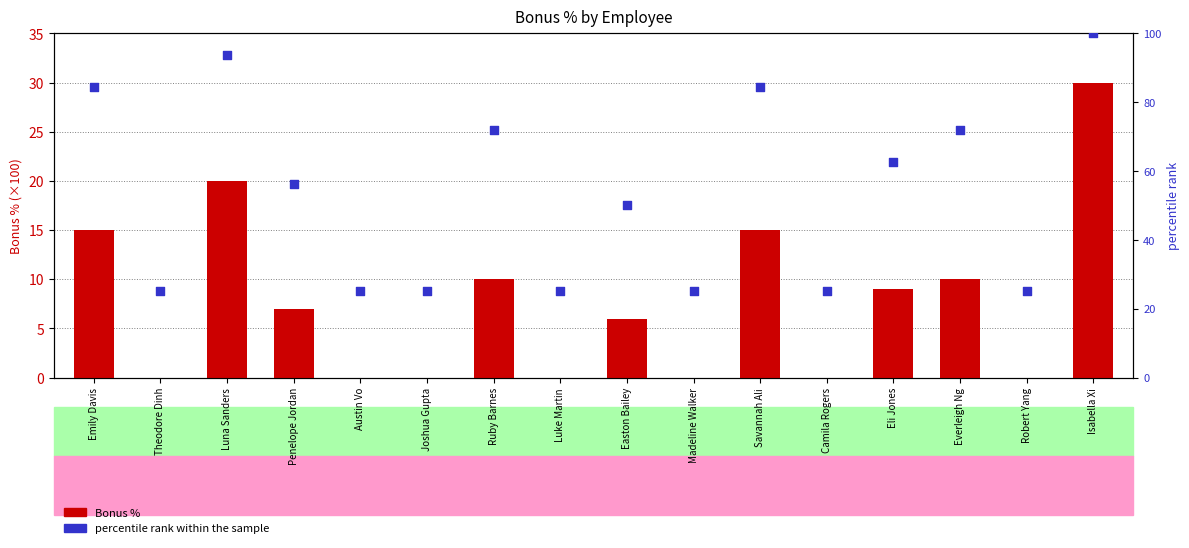

What is the total value across all series at Penelope Jordan?

63.2